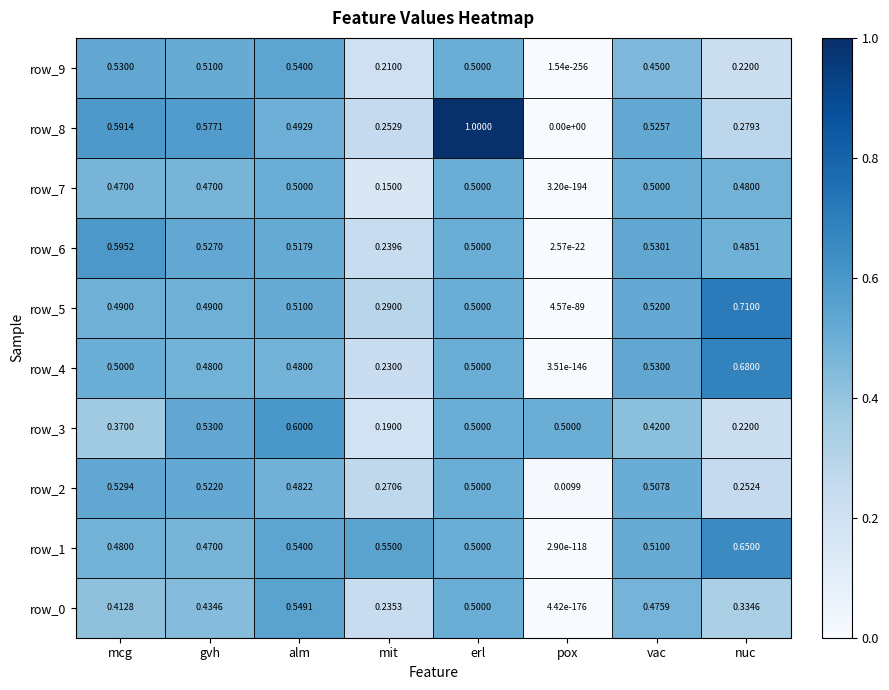

What is the sum of all row_9 values?

3.0